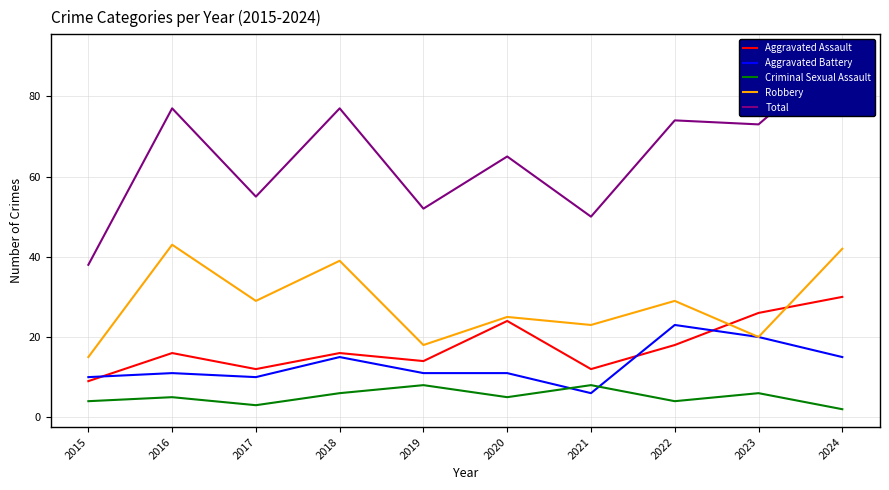

Reading left to right, extract all data points from this chart.

Aggravated Assault: 2015=9	2016=16	2017=12	2018=16	2019=14	2020=24	2021=12	2022=18	2023=26	2024=30
Aggravated Battery: 2015=10	2016=11	2017=10	2018=15	2019=11	2020=11	2021=6	2022=23	2023=20	2024=15
Criminal Sexual Assault: 2015=4	2016=5	2017=3	2018=6	2019=8	2020=5	2021=8	2022=4	2023=6	2024=2
Robbery: 2015=15	2016=43	2017=29	2018=39	2019=18	2020=25	2021=23	2022=29	2023=20	2024=42
Total: 2015=38	2016=77	2017=55	2018=77	2019=52	2020=65	2021=50	2022=74	2023=73	2024=91